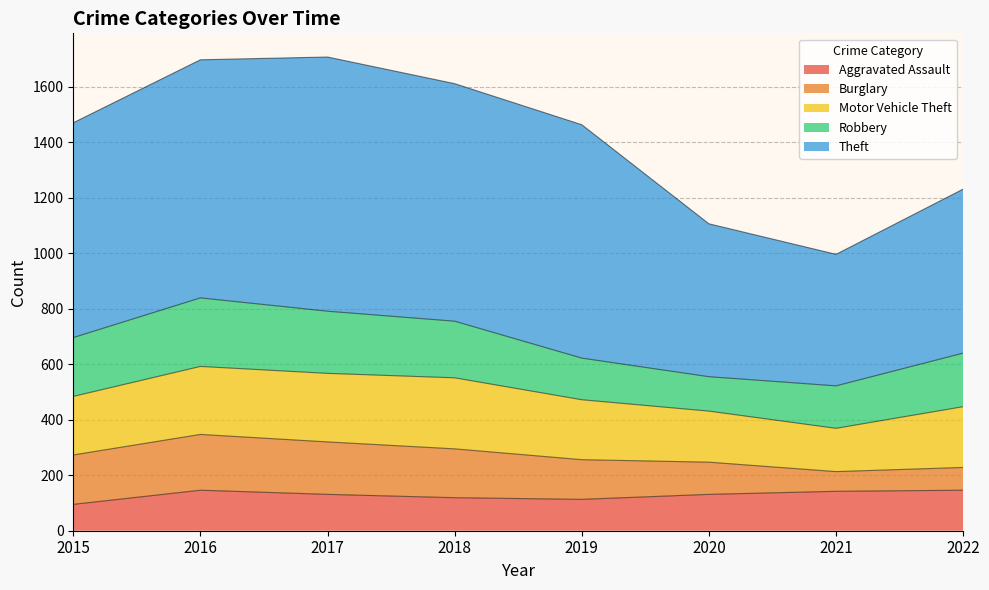

In Robbery, how many points are lower than both neighbors (excluding endpoints)?

1